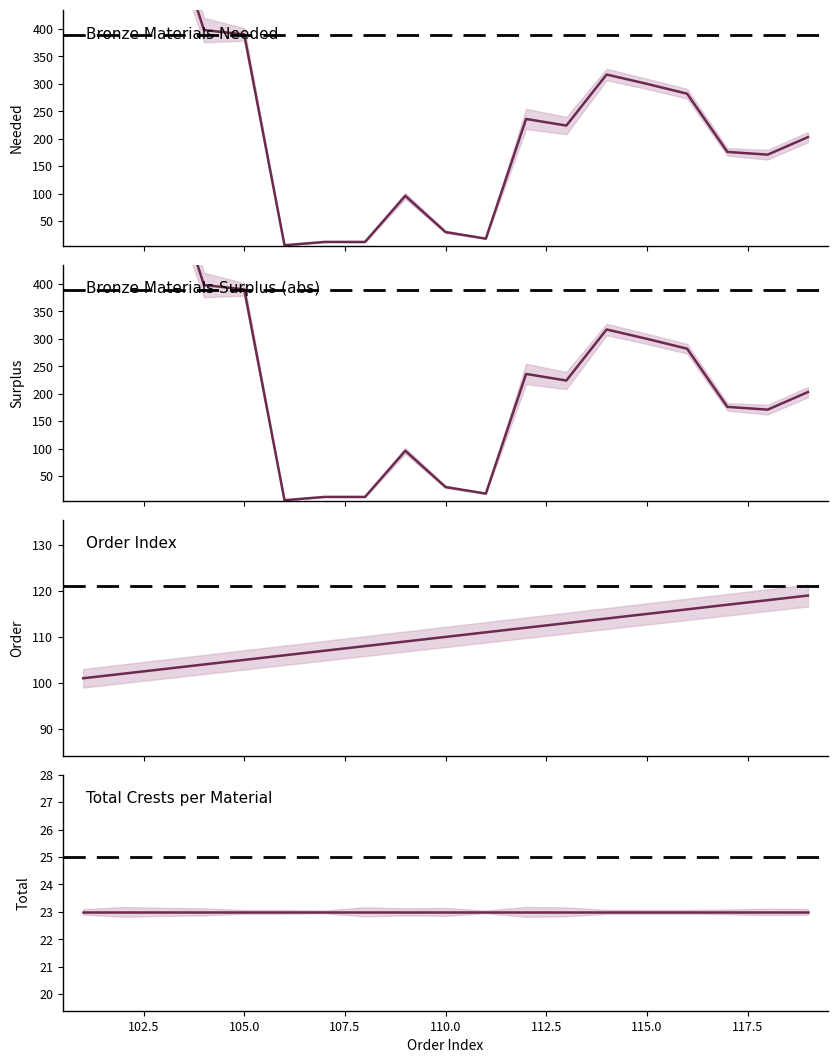

What is the highest value of the Bronze Materials Needed series?

805